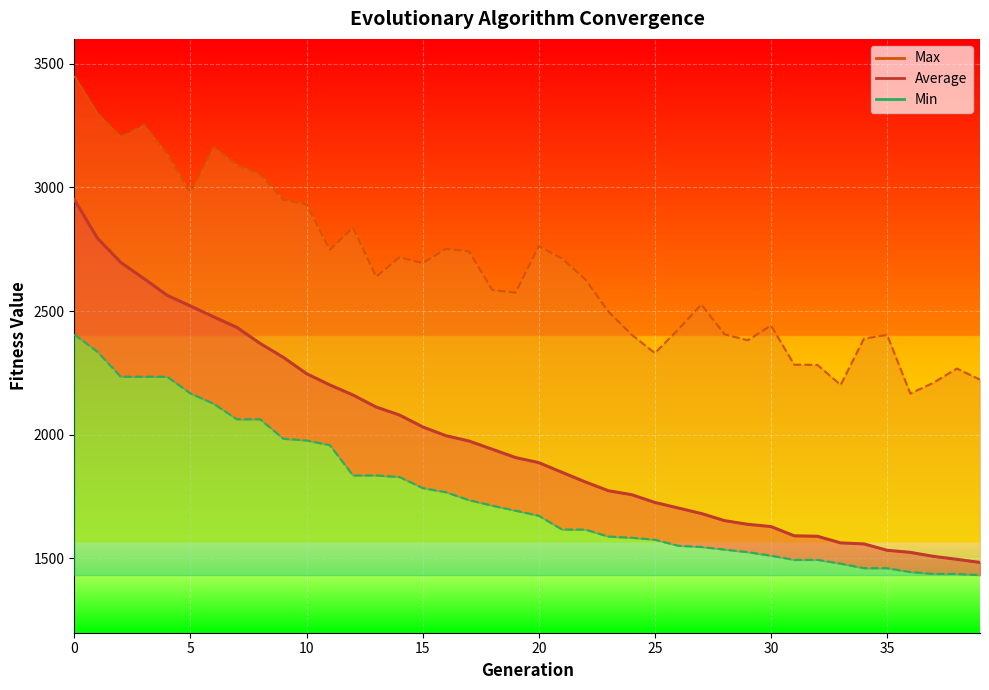

List the series in order of their peak value, lowest first.

Min, Average, Max